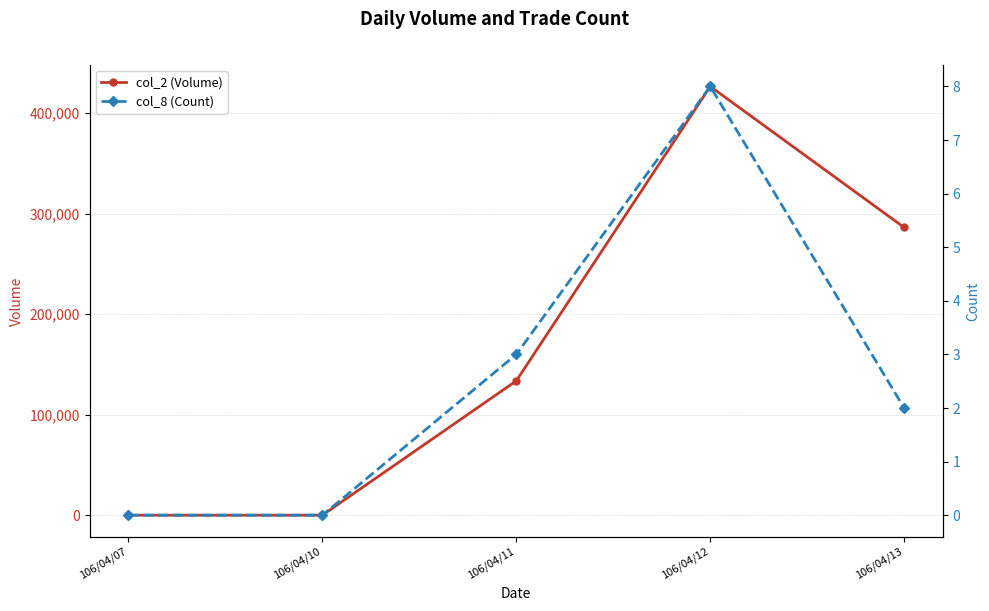

How many lines are shown in the chart?

2